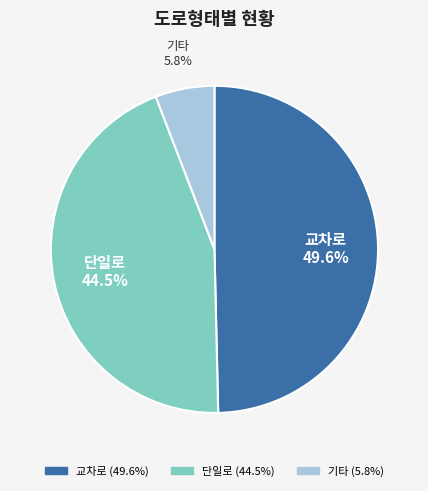

Which has a higher value, 단일로 or 기타?

단일로